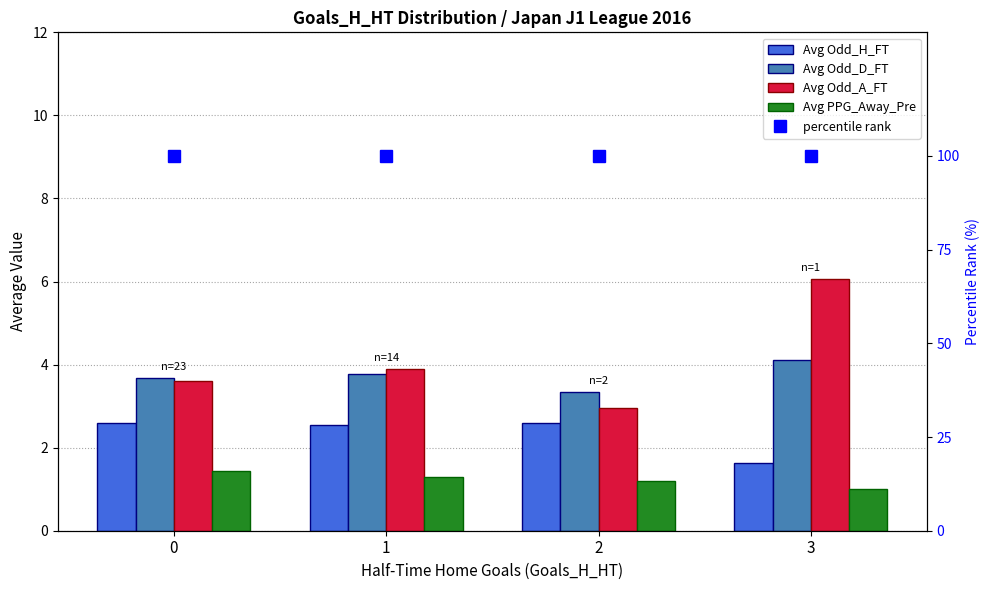

Which category has the lowest value across all series?

3